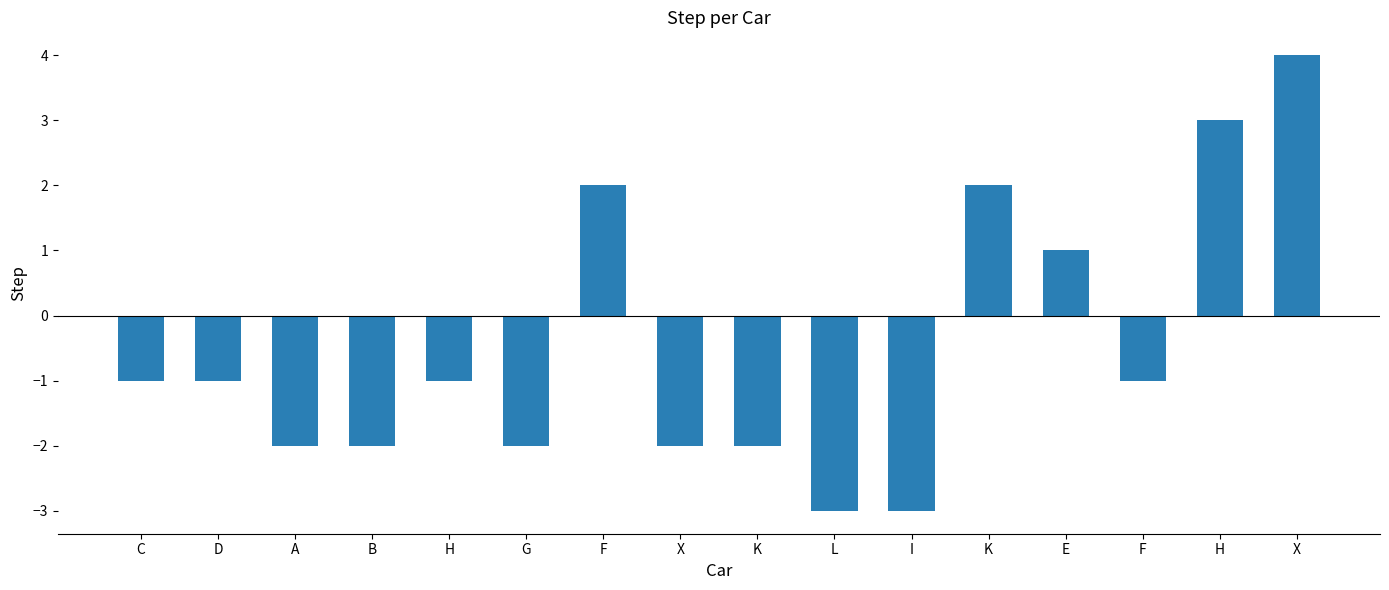

Reading right to left, extract all data points from this chart.

4	3	-1	1	2	-3	-3	-2	-2	2	-2	-1	-2	-2	-1	-1